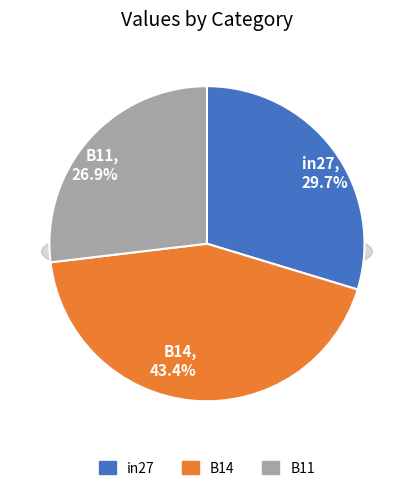

Is there any slice that represents more than half of the pie?

No